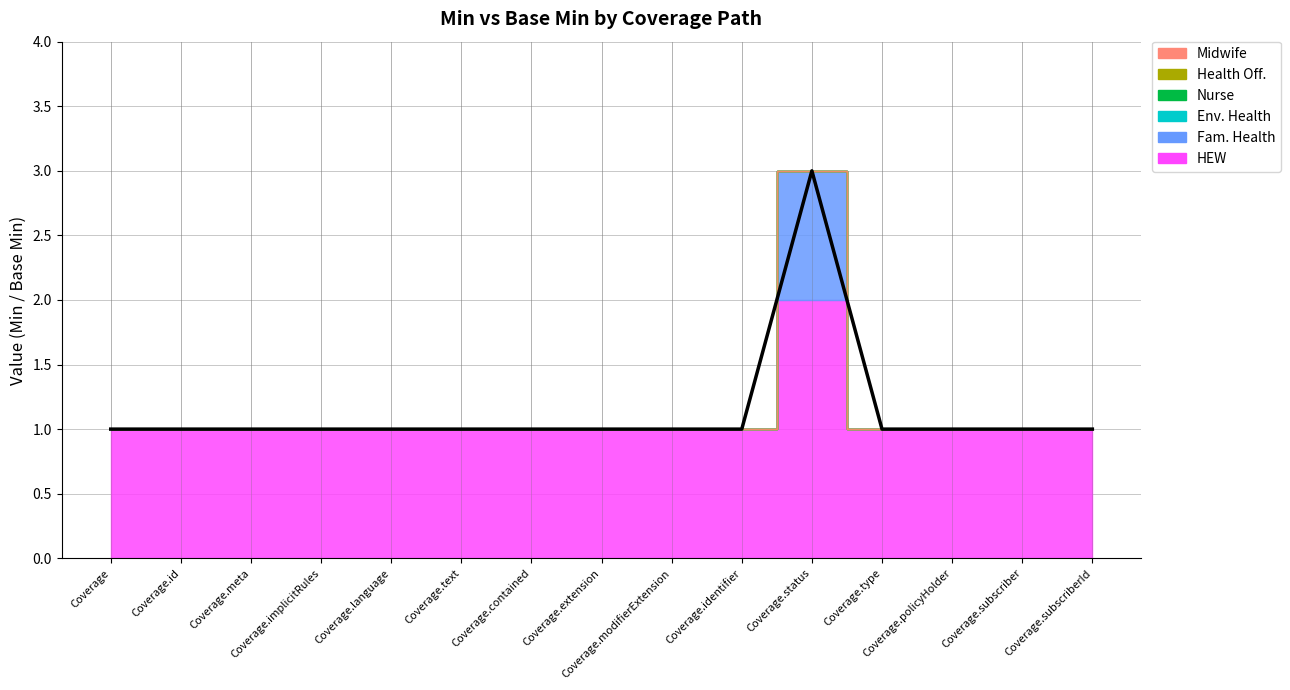

True or false: the data shows 1 at Coverage.language.

True